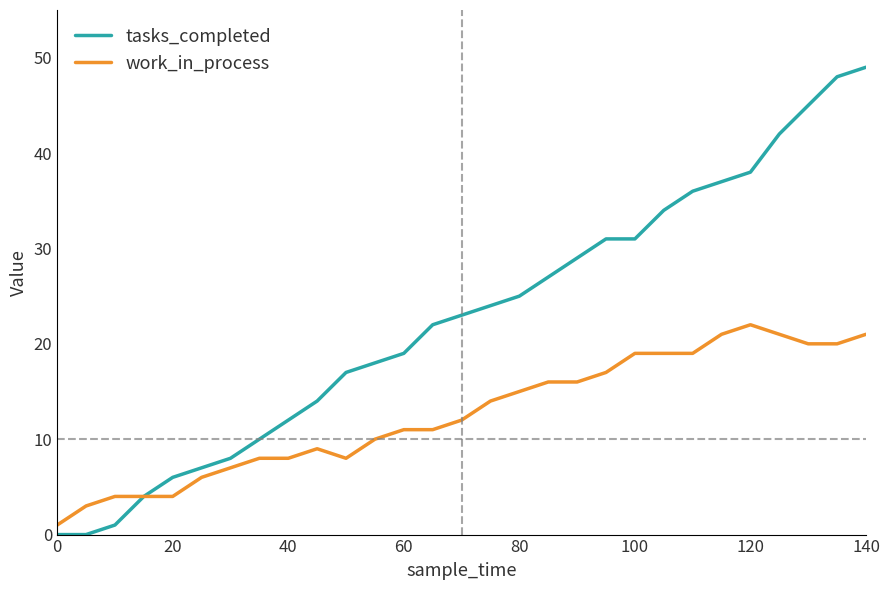

True or false: tasks_completed has more than 1 interior local peaks.

False